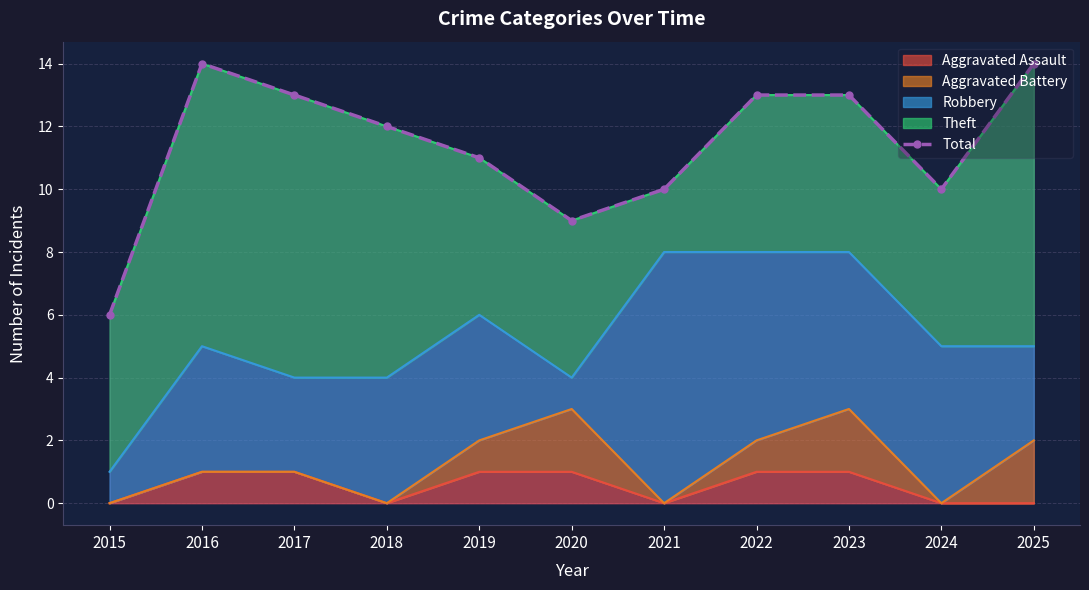

Which label corresponds to the smallest value in the chart?

2015